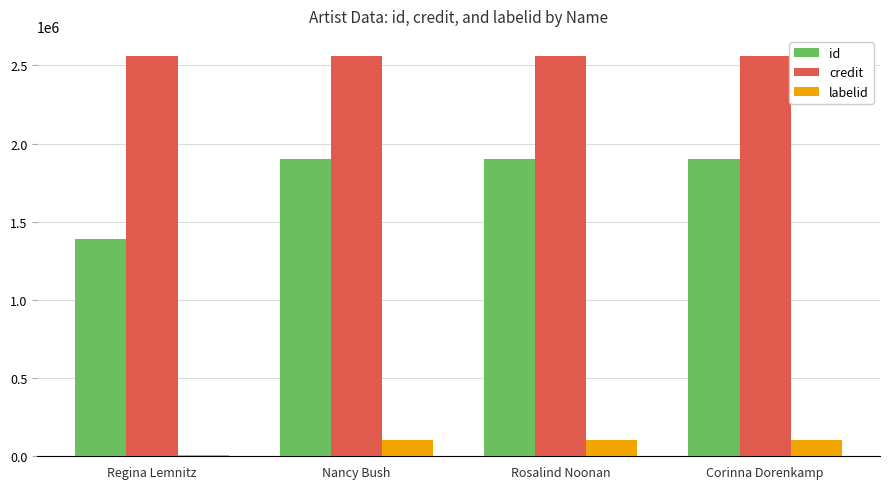

What is the label of the 1st bar from the right?

Corinna Dorenkamp